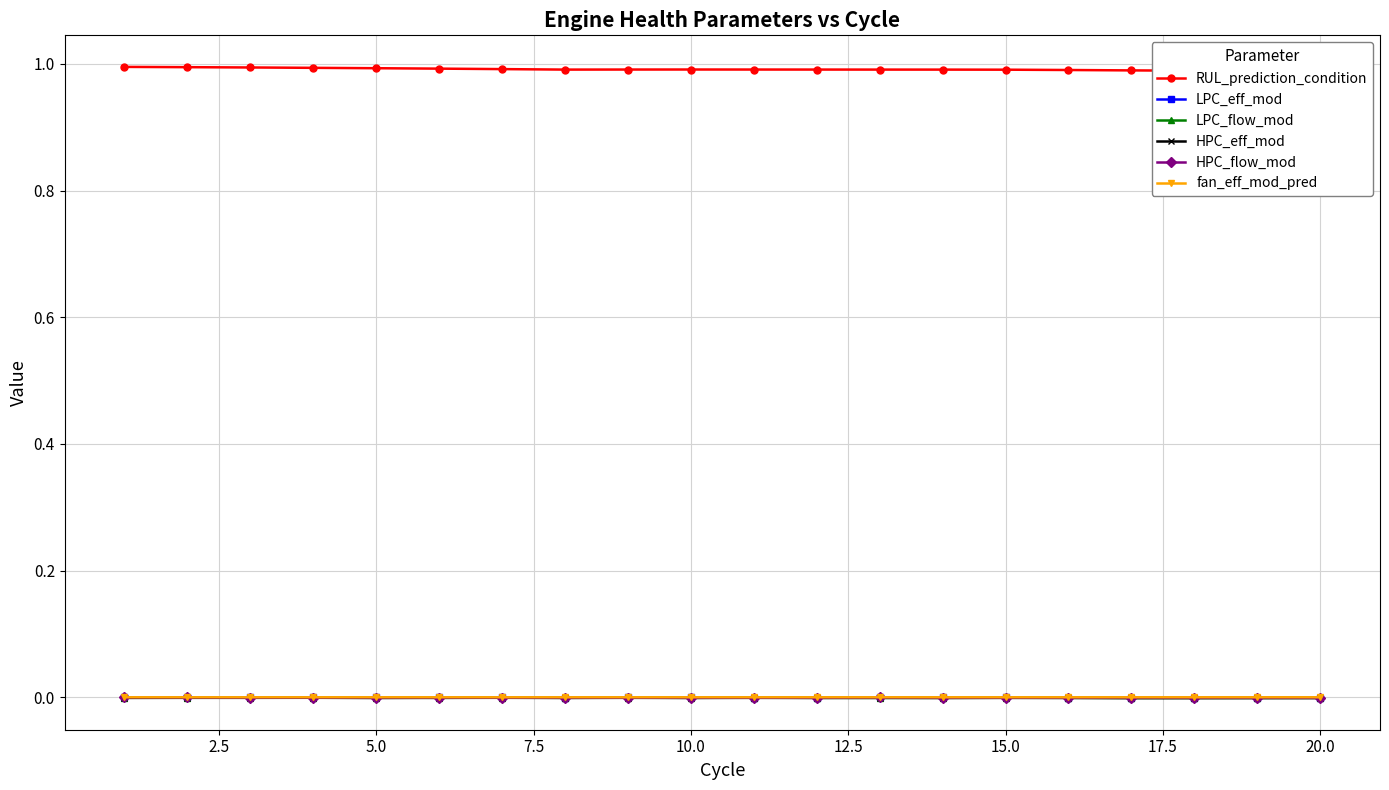

True or false: LPC_eff_mod has more than 0 points higher than both neighbors.

True